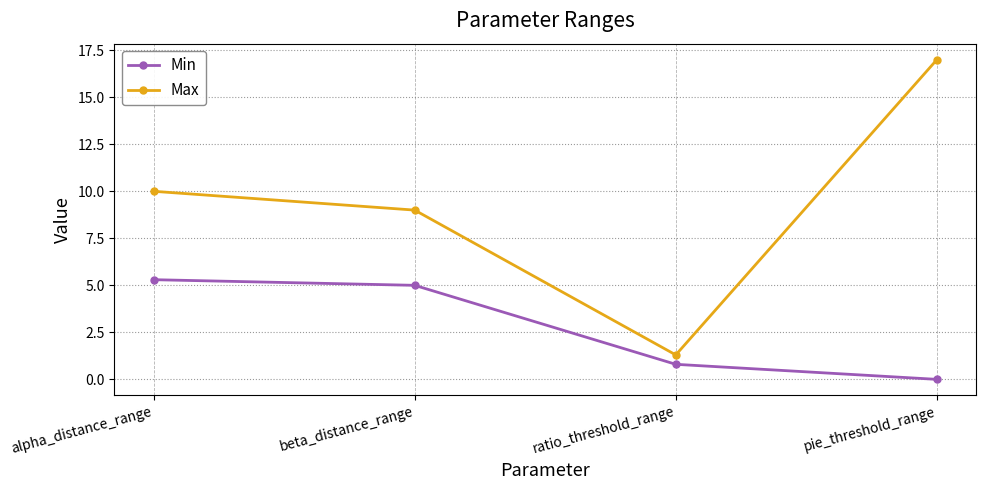

True or false: Max and Min intersect in this chart.

False